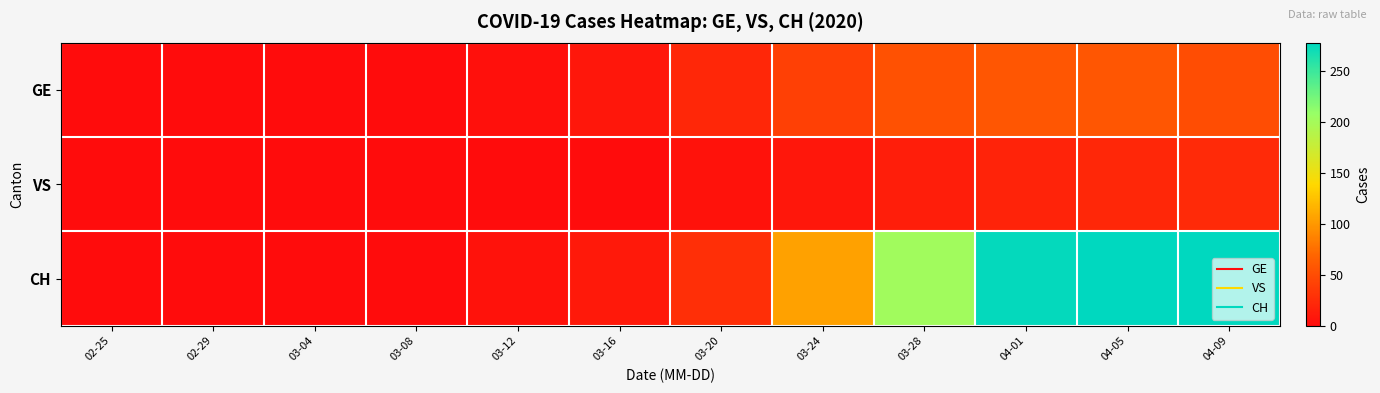

List the series in order of their overall mean, highest first.

CH, GE, VS